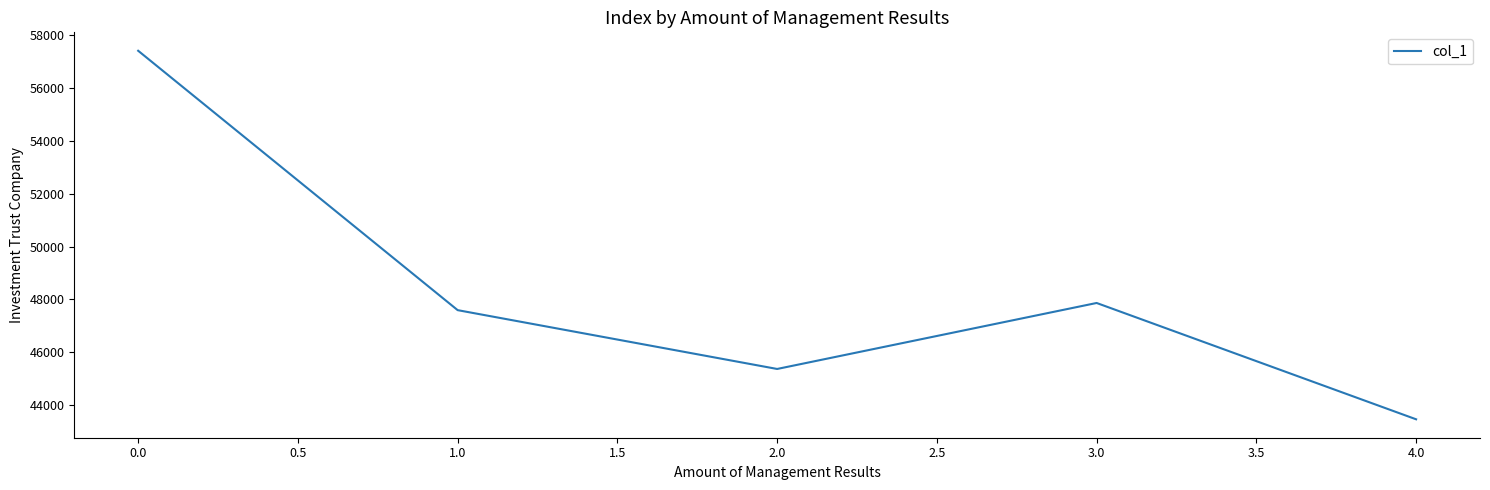

Reading left to right, list all the values displayed in this chart.

0.0=57408	1.0=47596	2.0=45371	3.0=47867	4.0=43467